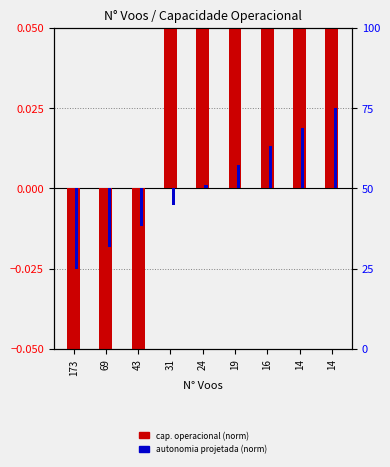

How many data points in Capacidade operacional [ha/h] are less than 0?

3